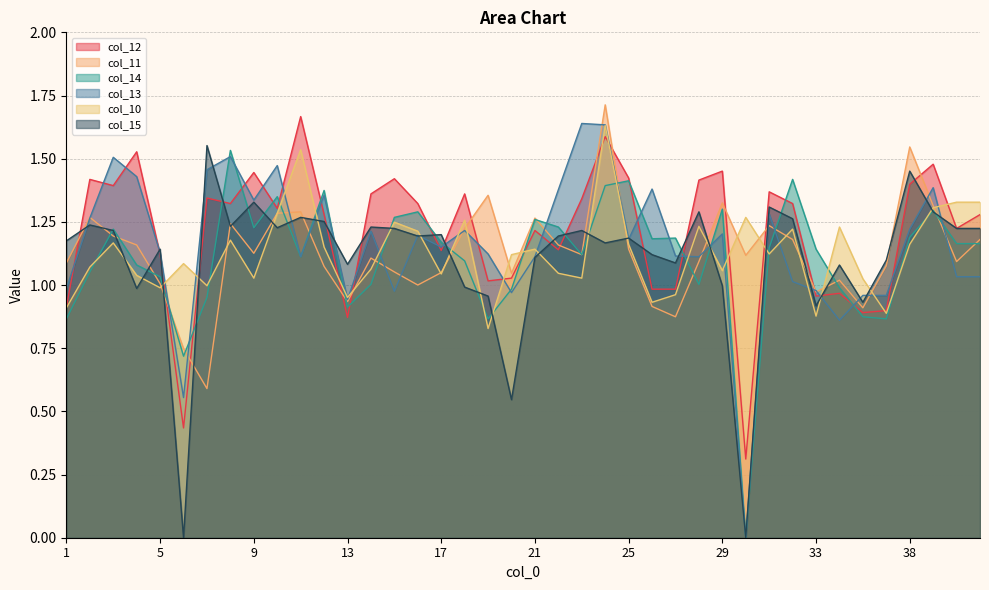

Does the chart display data point markers on the line(s)?

No